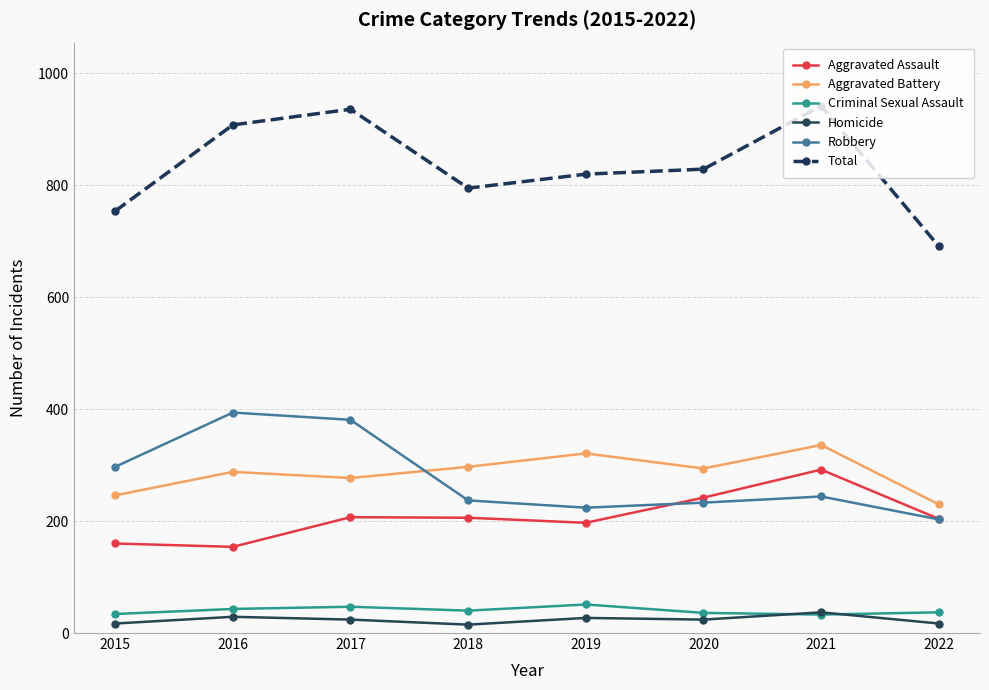

The Robbery series shows 244 at 2021. True or false?

True